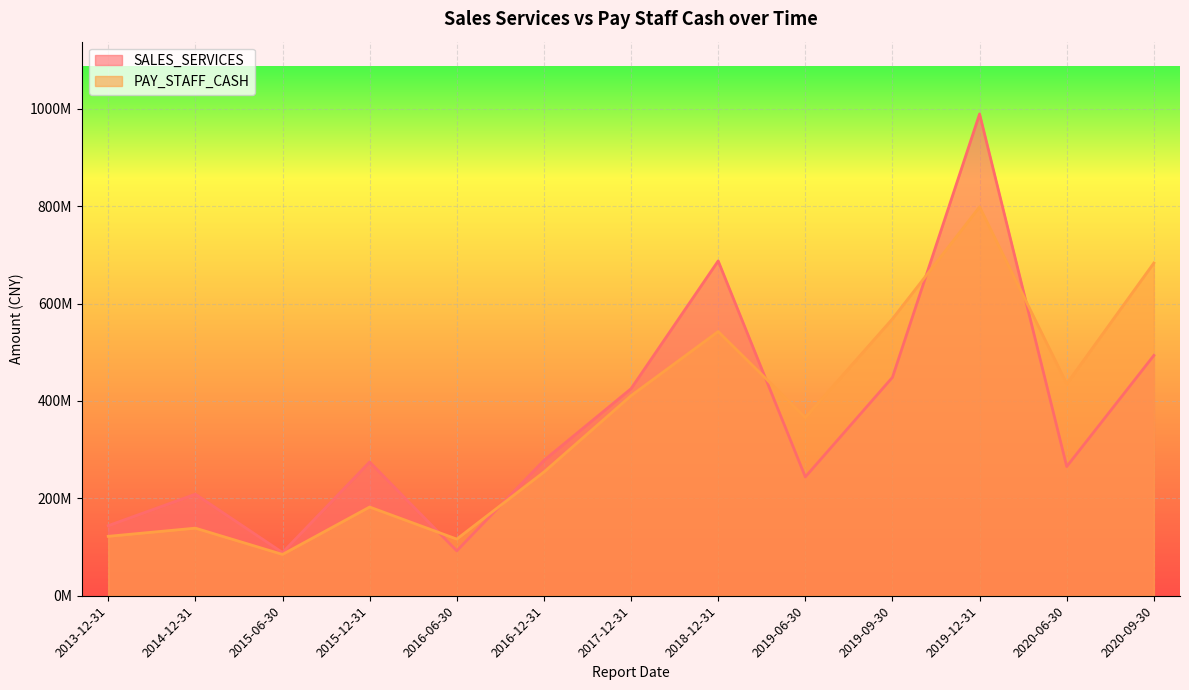

Which series has the largest total across all categories?

PAY_STAFF_CASH